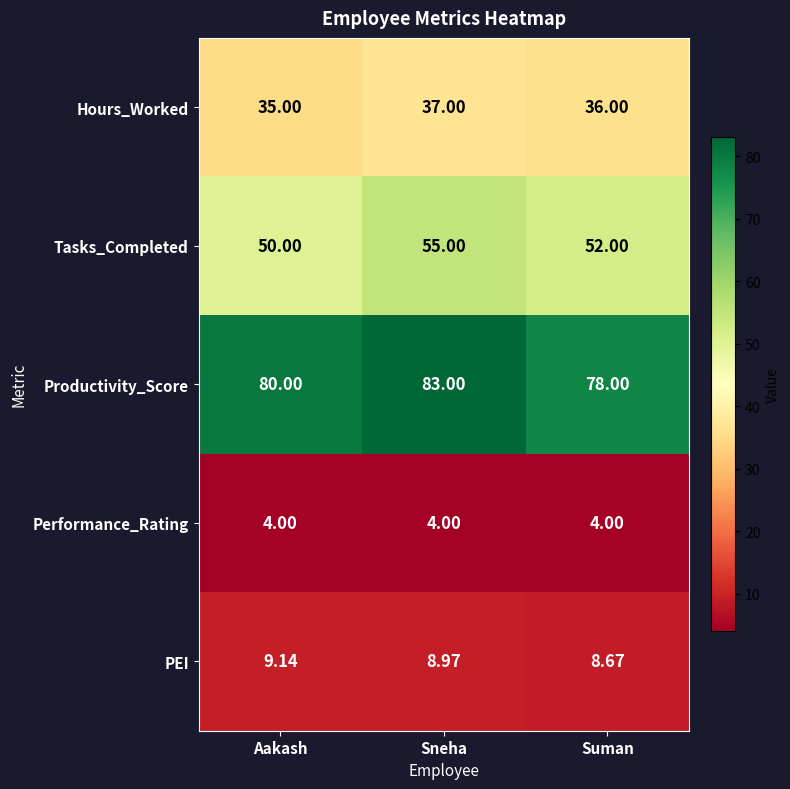

At Sneha, list the series in order from largest to smallest.

Productivity_Score, Tasks_Completed, Hours_Worked, PEI, Performance_Rating